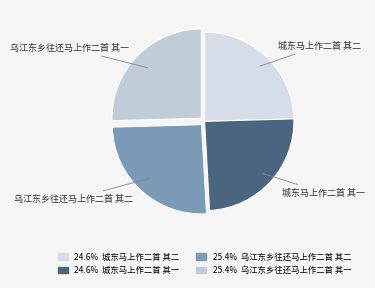

Rank the categories by value from highest to lowest.

乌江东乡往还马上作二首 其二, 乌江东乡往还马上作二首 其一, 城东马上作二首 其一, 城东马上作二首 其二